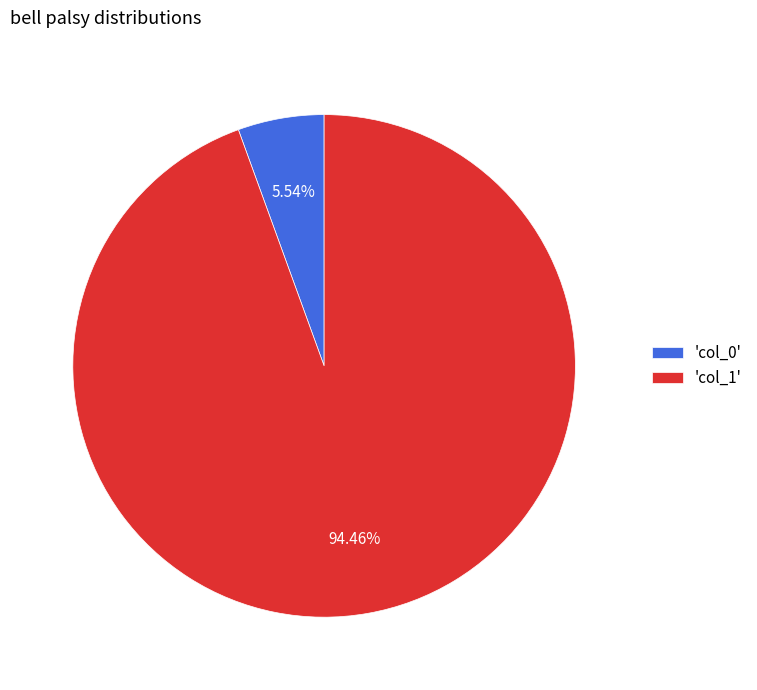

Count the number of slices in the pie.

2